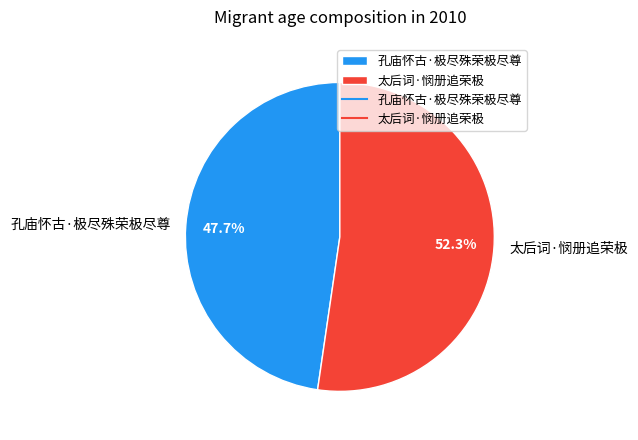

What percentage is the 太后词·悯册追荣极 slice, to the nearest percent?

52%